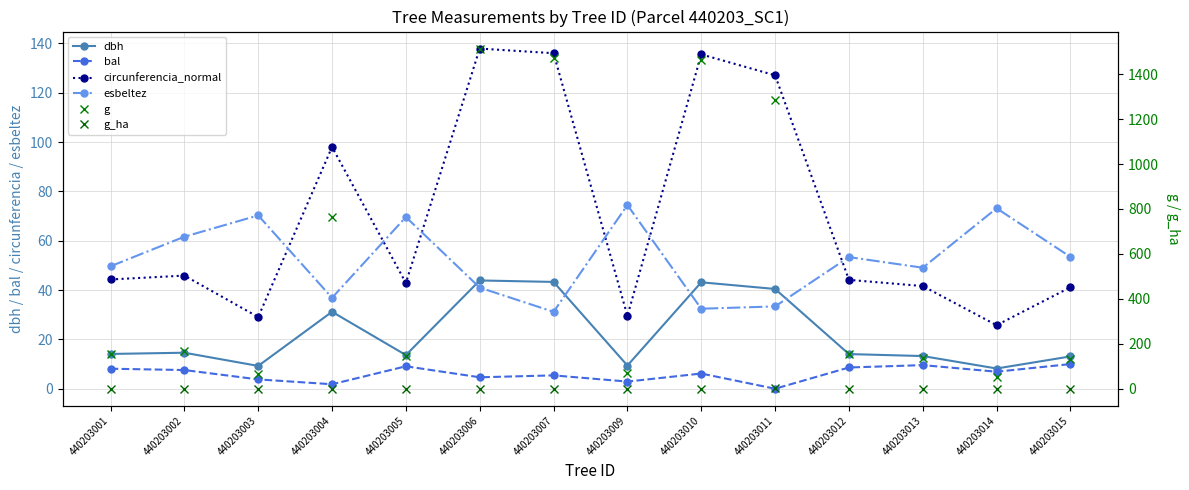

Where does the g series first go above 156?

440203001